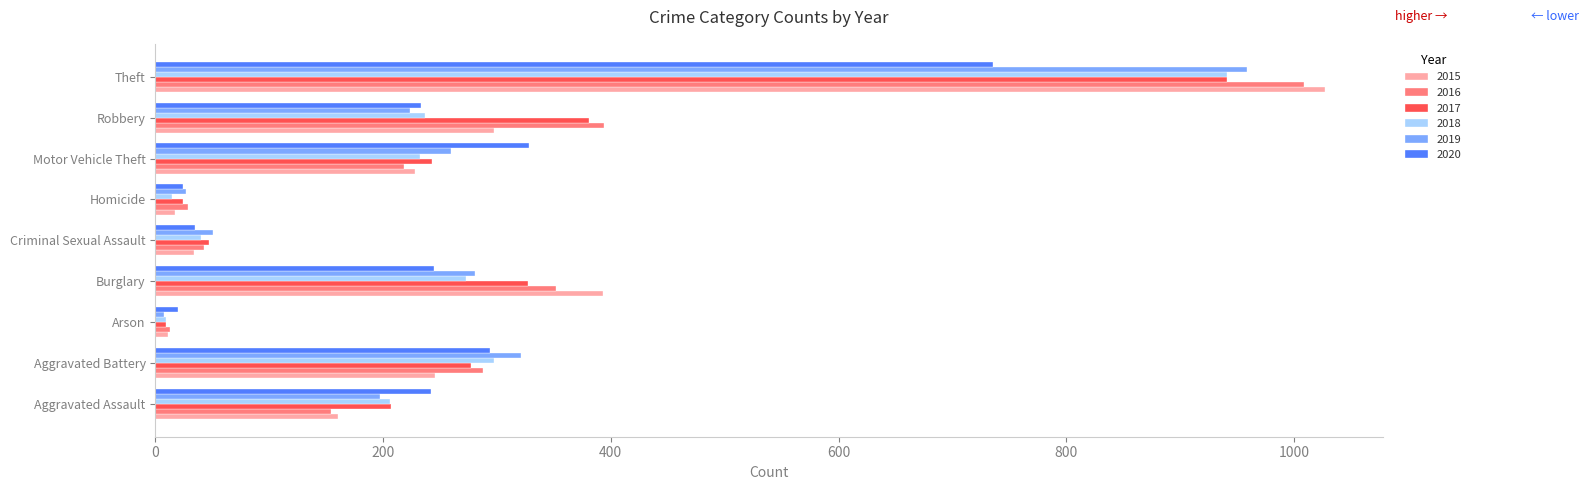

What is the difference between the 2018 values at Aggravated Battery and Aggravated Assault?

91